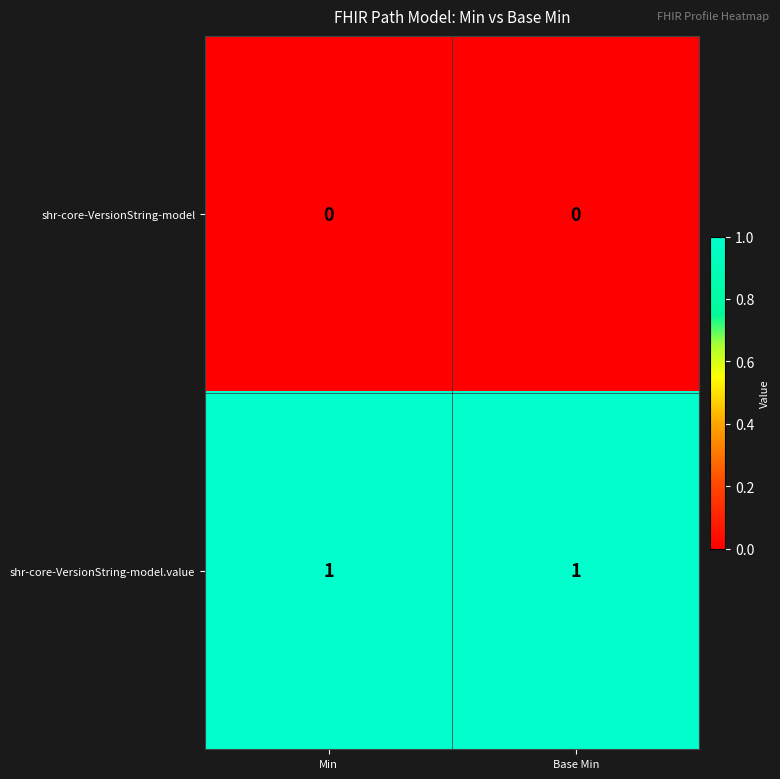

The shr-core-VersionString-model.value series shows 1 at Base Min. True or false?

True